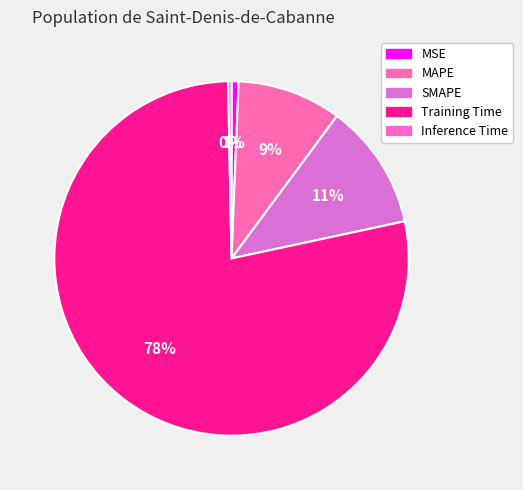

Rank the categories by value from highest to lowest.

Training Time, SMAPE, MAPE, MSE, Inference Time